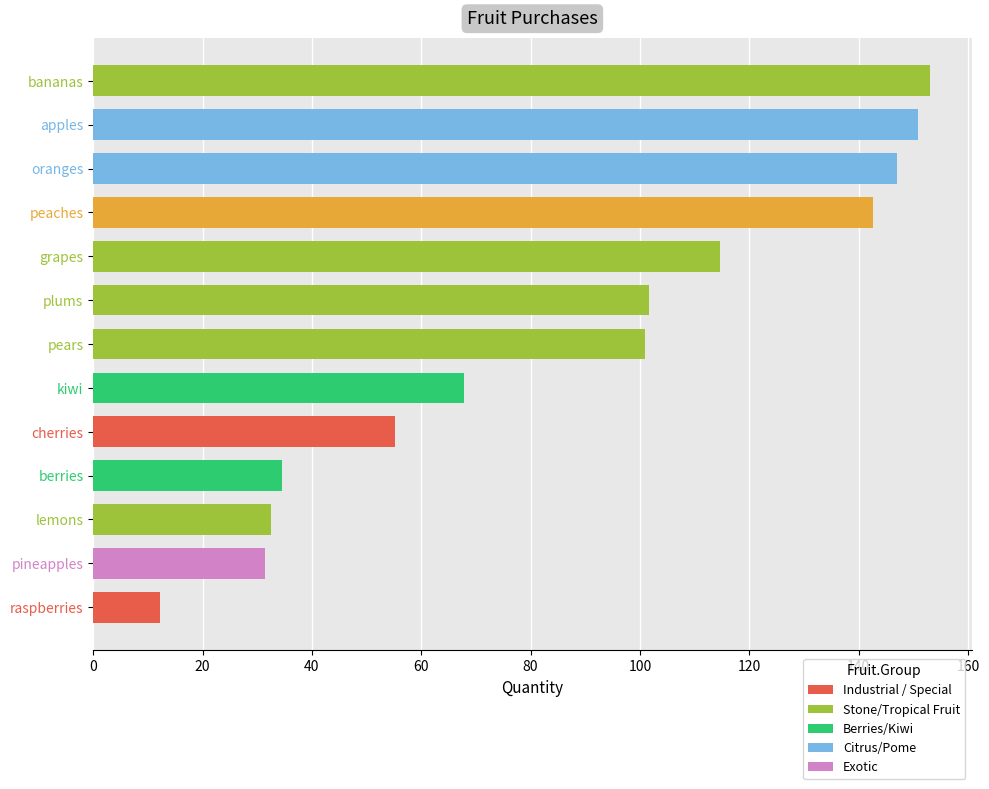

What is the sum of all values?

1144.7